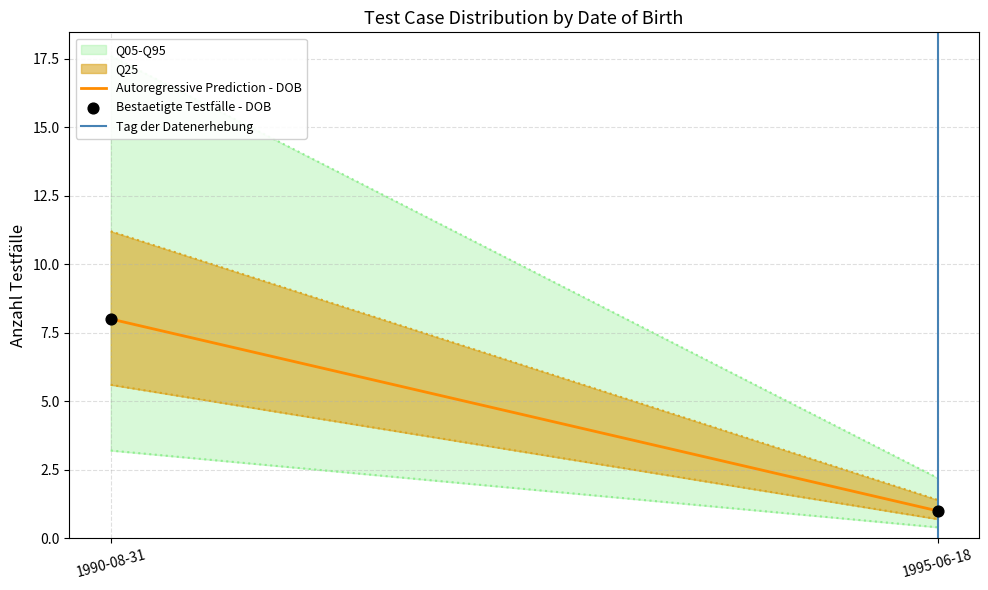

What is the range of Y values (max minus min)?

7